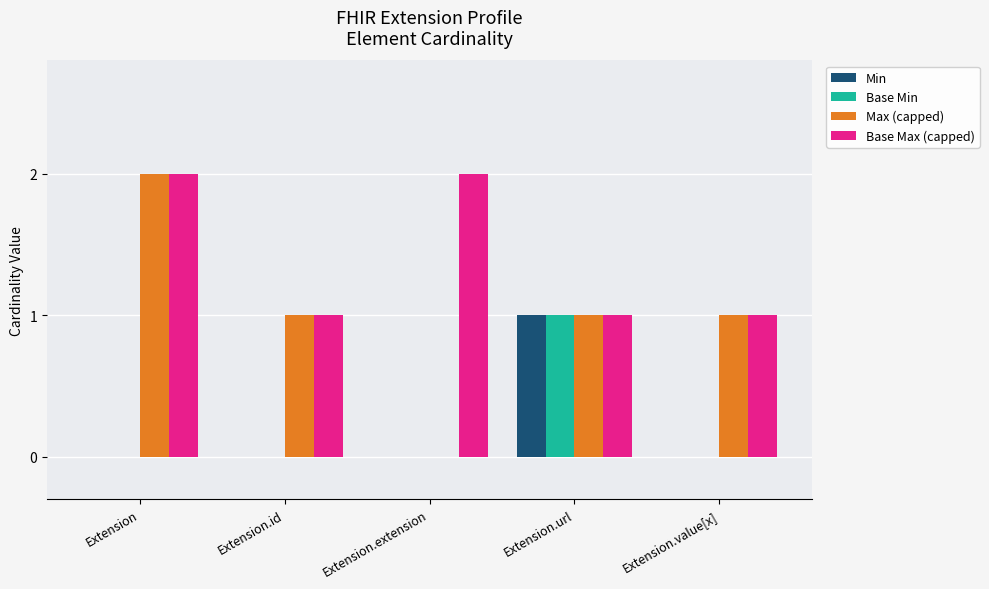

True or false: Base Max (capped) has a value of 0 at Extension.value[x].

False